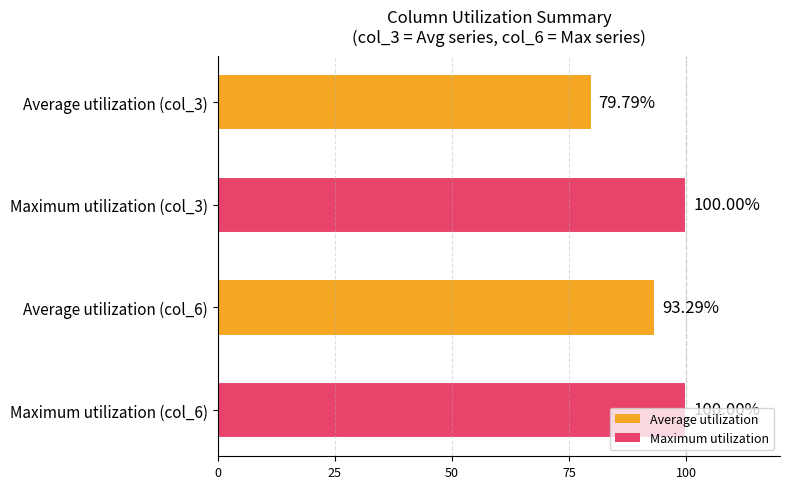

Between Average utilization (col_3) and Maximum utilization (col_3), which is larger?

Maximum utilization (col_3)